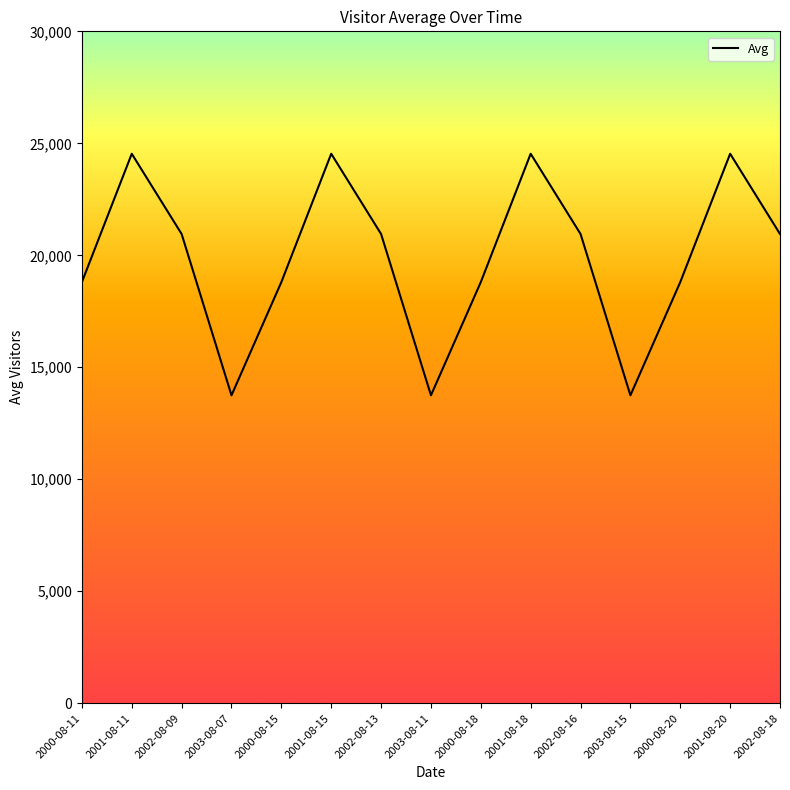

How many series are shown in this chart?

1